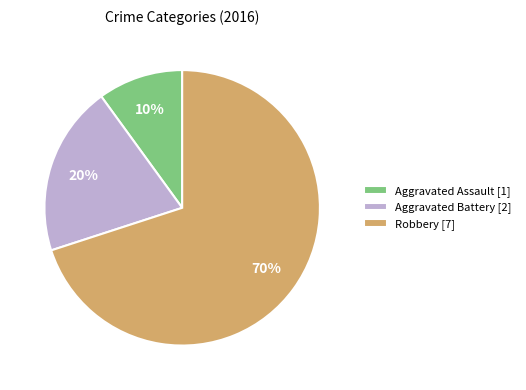

Is it true that Aggravated Battery is 20% of the pie?

True